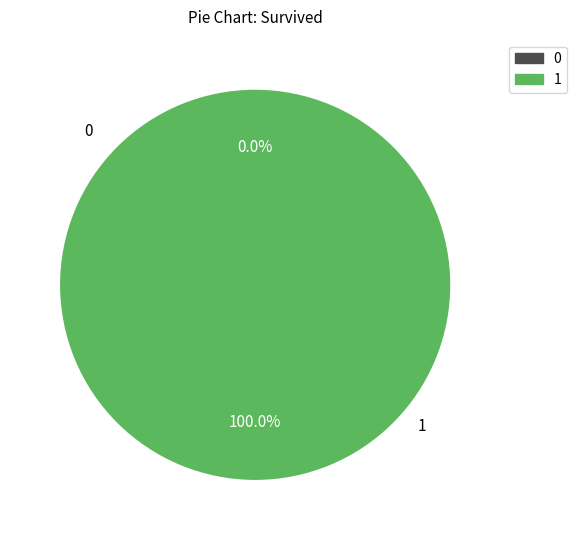

Is there a majority slice in this chart?

Yes